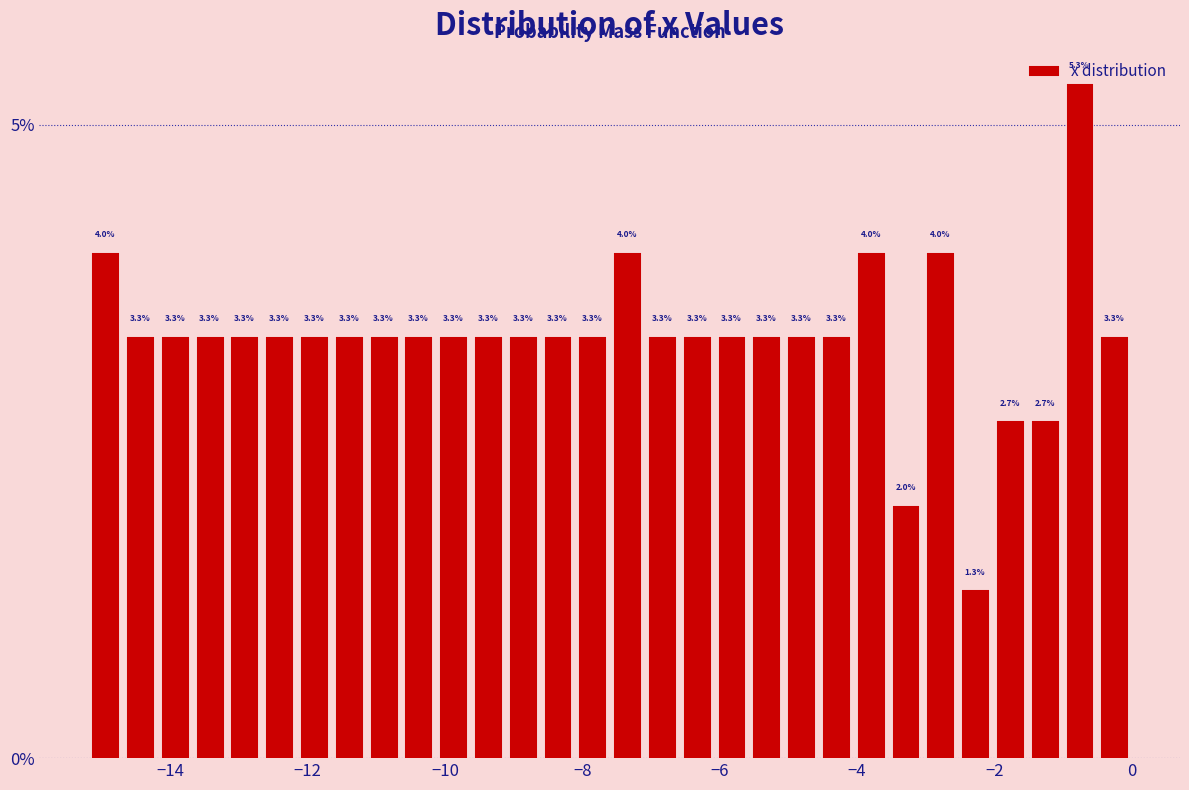

Read against the x-axis, roughly where is the centre of the tallest bar?

-0.8